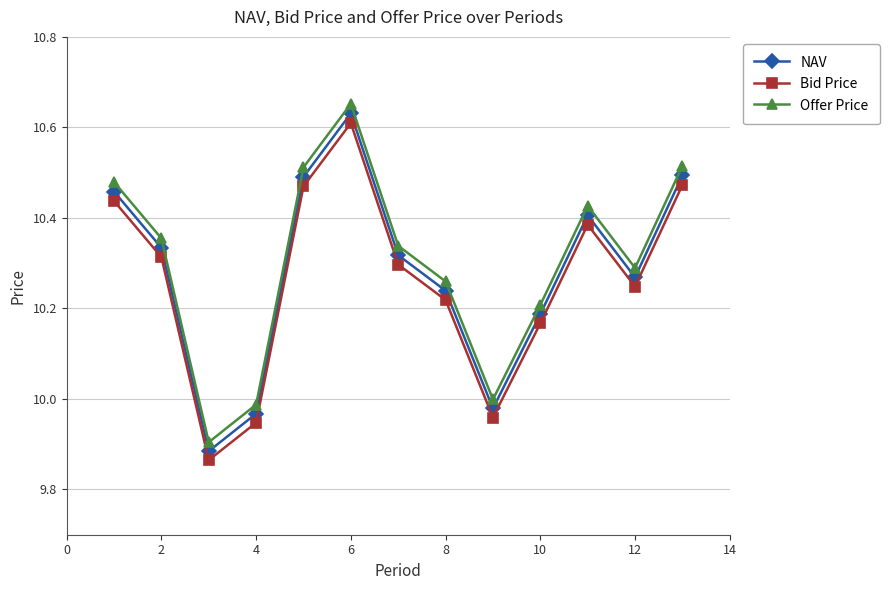

What is the difference between the maximum and second lowest values in the Offer Price series?

0.7